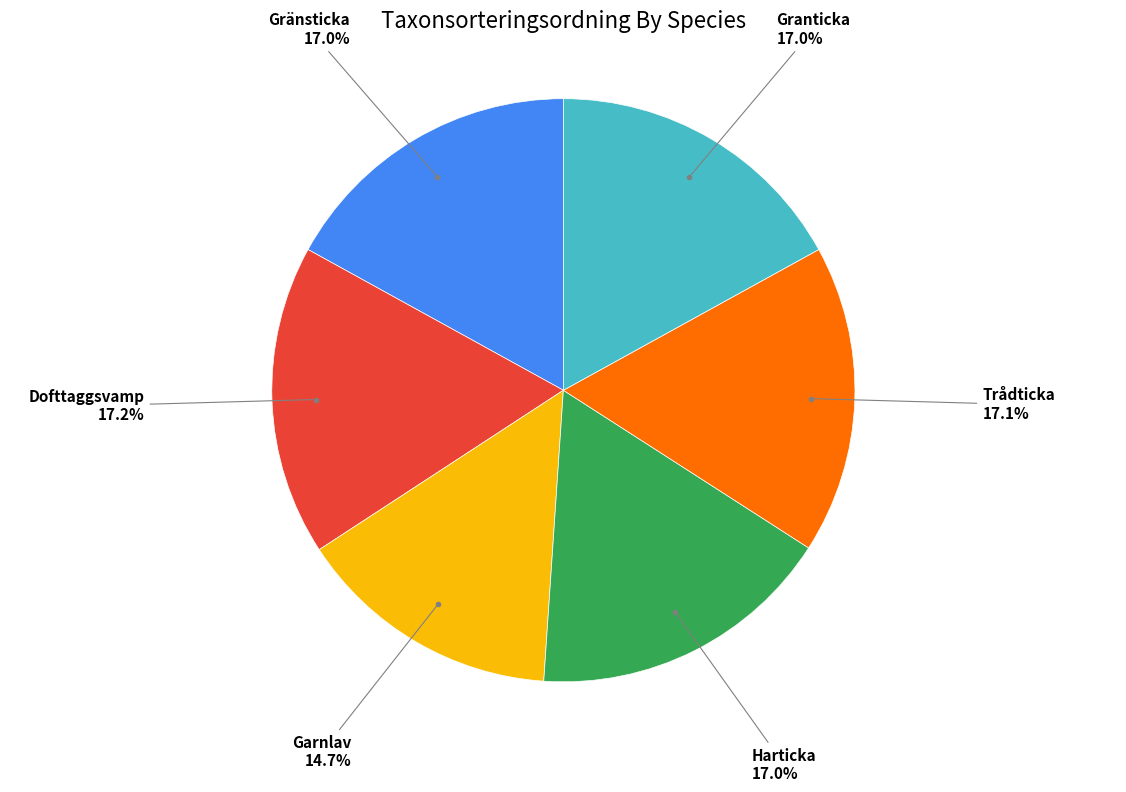

What is the ratio of the value at Granticka to the value at Garnlav?

1.2